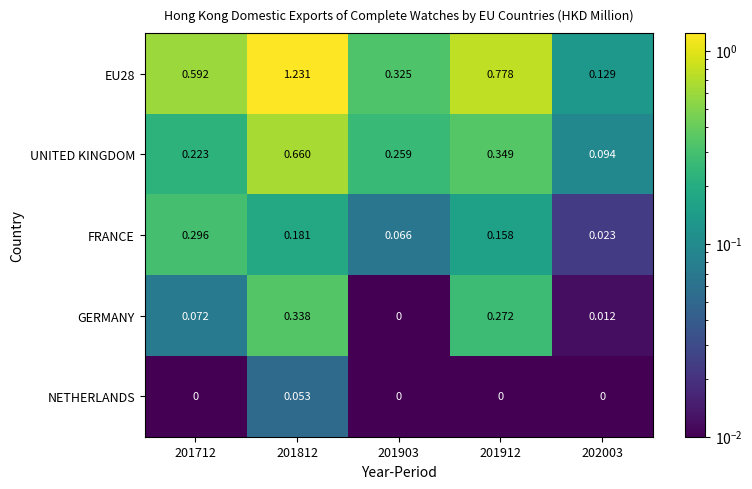

Rank the series at 201912 from highest to lowest value.

EU28, UNITED KINGDOM, GERMANY, FRANCE, NETHERLANDS